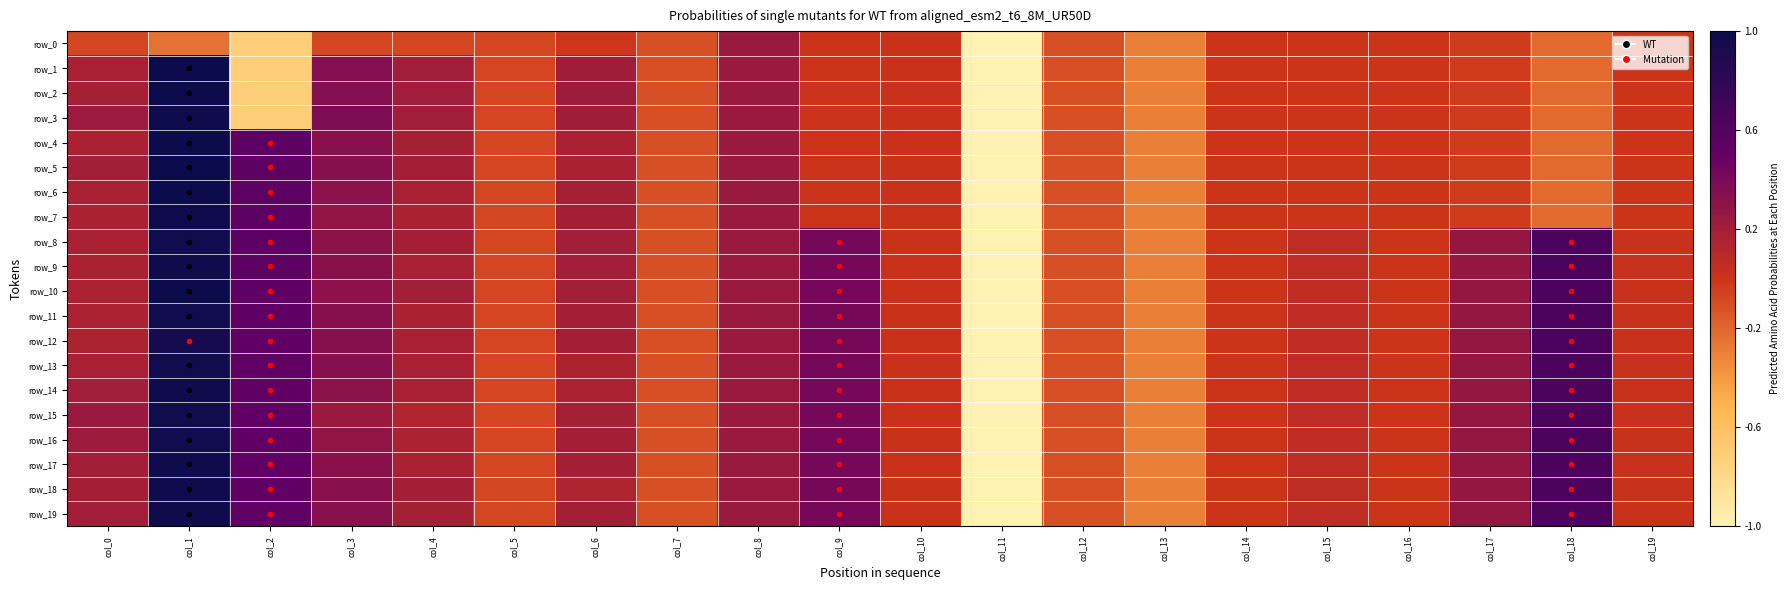

Reading left to right, extract all data points from this chart.

row_0: -0.1	-0.2	-0.7	-0.1	-0.1	-0.1	-0.0	-0.1	0.2	0.0	0.0	-5.1	-0.1	-0.3	-0.0	-0.0	-0.0	-0.0	-0.2	-0.0
row_1: 0.2	1.0	-0.7	0.4	0.2	-0.1	0.2	-0.1	0.2	0.0	0.0	-5.1	-0.1	-0.3	-0.0	-0.0	-0.0	-0.0	-0.2	-0.0
row_2: 0.2	1.0	-0.7	0.4	0.2	-0.1	0.2	-0.1	0.2	0.0	0.0	-5.1	-0.1	-0.3	-0.0	-0.0	-0.0	-0.0	-0.2	-0.0
row_3: 0.2	1.0	-0.7	0.4	0.2	-0.1	0.2	-0.1	0.2	0.0	0.0	-5.1	-0.1	-0.3	-0.0	-0.0	-0.0	-0.0	-0.2	-0.0
row_4: 0.2	1.0	0.5	0.3	0.2	-0.1	0.2	-0.1	0.2	0.0	0.0	-5.1	-0.1	-0.3	-0.0	-0.0	-0.0	-0.0	-0.2	-0.0
row_5: 0.2	1.0	0.5	0.3	0.2	-0.1	0.2	-0.1	0.2	0.0	0.0	-5.1	-0.1	-0.3	-0.0	-0.0	-0.0	-0.0	-0.2	-0.0
row_6: 0.2	1.0	0.5	0.3	0.2	-0.1	0.2	-0.1	0.2	0.0	0.0	-5.1	-0.1	-0.3	-0.0	-0.0	-0.0	-0.0	-0.2	-0.0
row_7: 0.2	1.0	0.5	0.3	0.2	-0.1	0.2	-0.1	0.2	0.0	0.0	-5.1	-0.1	-0.3	-0.0	-0.0	-0.0	-0.0	-0.2	-0.0
row_8: 0.2	1.0	0.5	0.3	0.2	-0.1	0.2	-0.1	0.2	0.4	0.0	-5.1	-0.1	-0.3	-0.0	0.1	-0.0	0.3	0.6	0.0
row_9: 0.2	1.0	0.5	0.3	0.2	-0.1	0.2	-0.1	0.2	0.4	0.0	-5.1	-0.1	-0.3	-0.0	0.1	-0.0	0.3	0.6	0.0
row_10: 0.2	1.0	0.5	0.3	0.2	-0.1	0.2	-0.1	0.2	0.4	0.0	-5.1	-0.1	-0.3	-0.0	0.1	-0.0	0.3	0.6	0.0
row_11: 0.2	1.0	0.5	0.3	0.2	-0.1	0.2	-0.1	0.2	0.4	0.0	-5.1	-0.1	-0.3	-0.0	0.1	-0.0	0.3	0.6	0.0
row_12: 0.2	0.9	0.5	0.3	0.2	-0.1	0.2	-0.1	0.2	0.4	0.0	-5.1	-0.1	-0.3	-0.0	0.1	-0.0	0.3	0.6	0.0
row_13: 0.2	1.0	0.5	0.3	0.2	-0.1	0.2	-0.1	0.2	0.4	0.0	-5.1	-0.1	-0.3	-0.0	0.1	-0.0	0.3	0.6	0.0
row_14: 0.2	1.0	0.5	0.3	0.2	-0.1	0.2	-0.1	0.2	0.4	0.0	-5.1	-0.1	-0.3	-0.0	0.1	-0.0	0.3	0.6	0.0
row_15: 0.2	1.0	0.5	0.2	0.1	-0.1	0.2	-0.1	0.2	0.4	0.0	-5.1	-0.1	-0.3	-0.0	0.1	-0.0	0.3	0.6	0.0
row_16: 0.2	1.0	0.5	0.3	0.2	-0.1	0.2	-0.1	0.2	0.4	0.0	-5.1	-0.1	-0.3	-0.0	0.1	-0.0	0.3	0.6	0.0
row_17: 0.2	1.0	0.5	0.3	0.2	-0.1	0.2	-0.1	0.2	0.4	0.0	-5.1	-0.1	-0.3	-0.0	0.1	-0.0	0.3	0.6	0.0
row_18: 0.2	1.0	0.5	0.3	0.2	-0.1	0.1	-0.1	0.2	0.4	0.0	-5.1	-0.1	-0.3	-0.0	0.1	-0.0	0.3	0.6	0.0
row_19: 0.2	1.0	0.5	0.3	0.2	-0.1	0.2	-0.1	0.2	0.4	0.0	-5.1	-0.1	-0.3	-0.0	0.1	-0.0	0.3	0.6	0.0